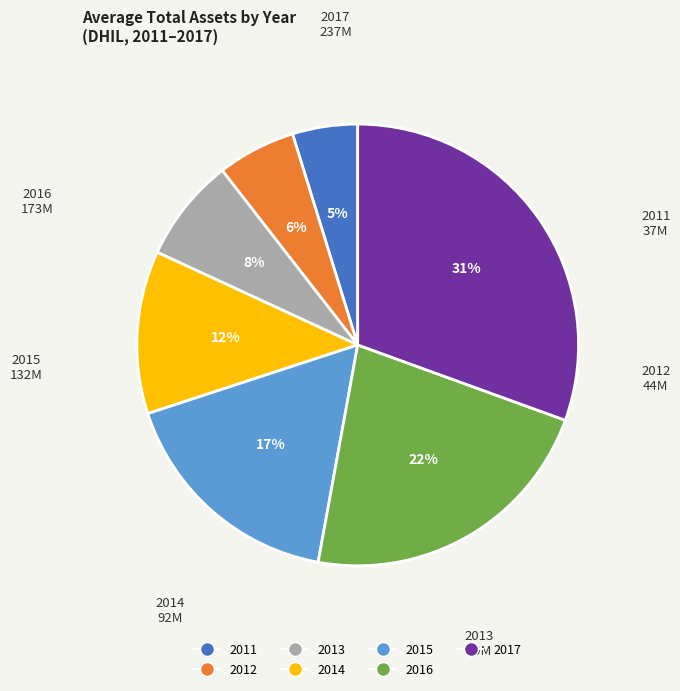

To the nearest percent, what portion does 2015 represent?

17%